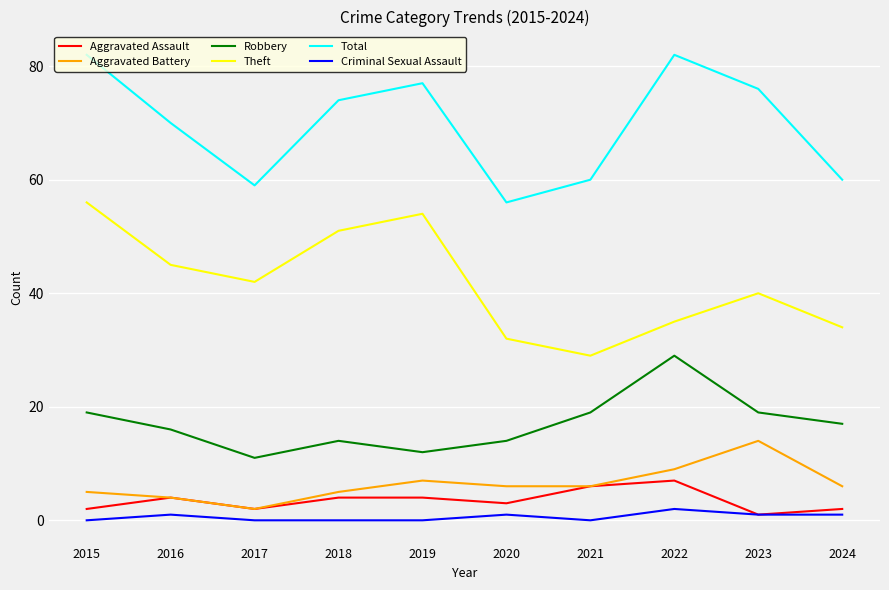

Rank the categories by Theft value from lowest to highest.

2021, 2020, 2024, 2022, 2023, 2017, 2016, 2018, 2019, 2015